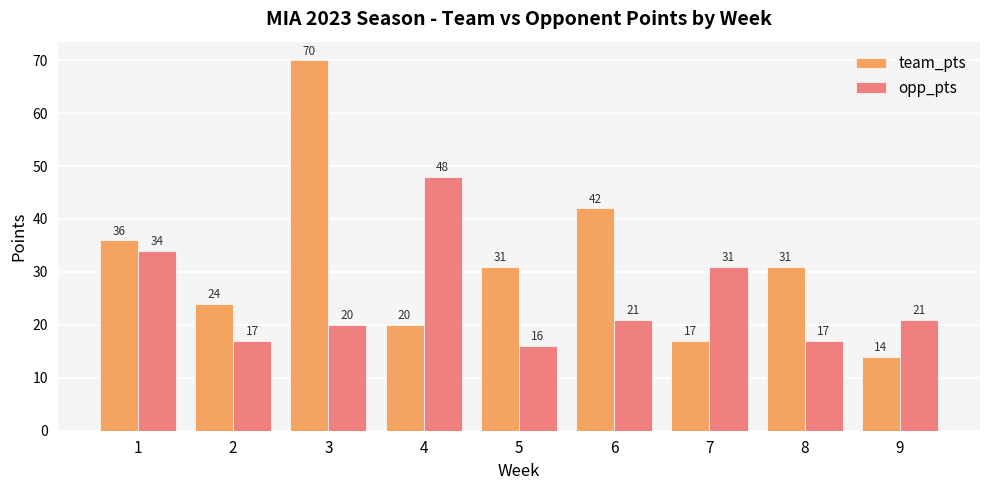

Where is team_pts nearest to the value 42?

6